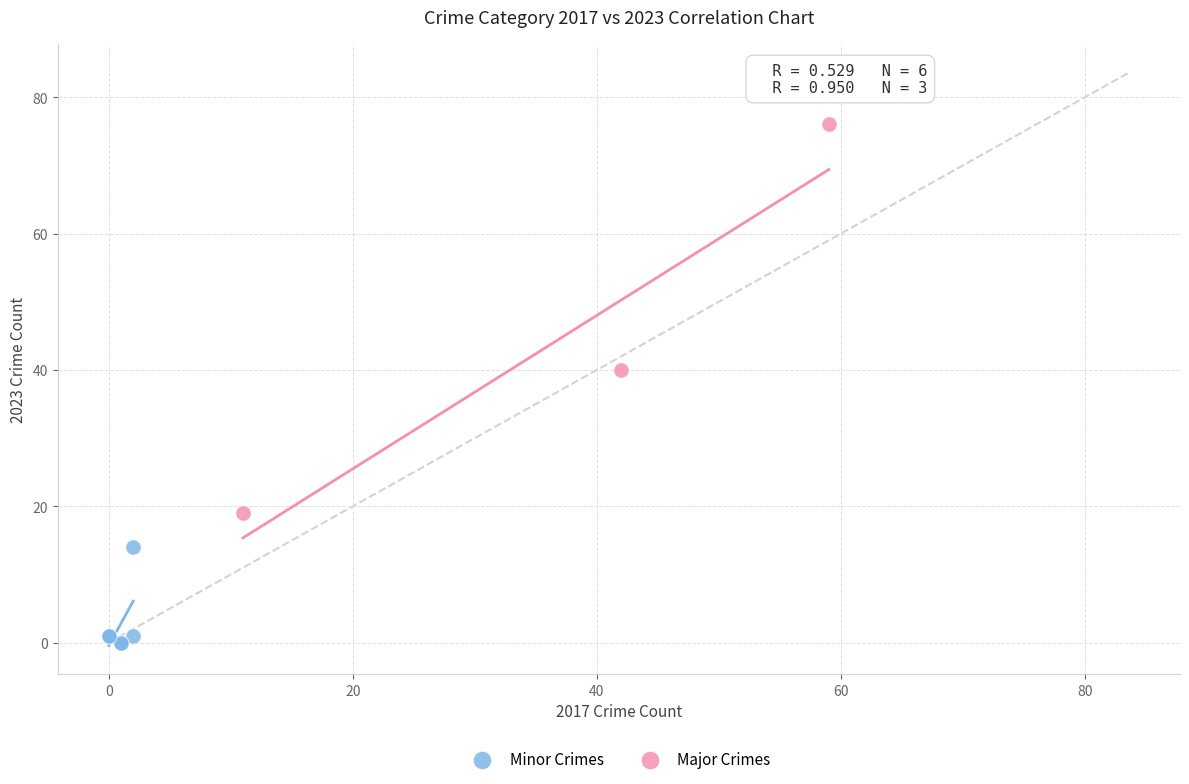

Which series contains the lowest Y value?

Minor Crimes